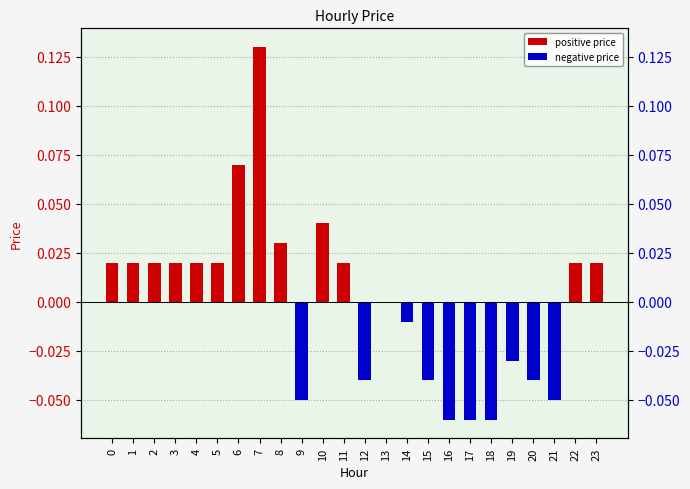

Reading right to left, transcribe all the data shown in this chart.

0.0	0.0	-0.1	-0.0	-0.0	-0.1	-0.1	-0.1	-0.0	-0.0	0.0	-0.0	0.0	0.0	-0.1	0.0	0.1	0.1	0.0	0.0	0.0	0.0	0.0	0.0